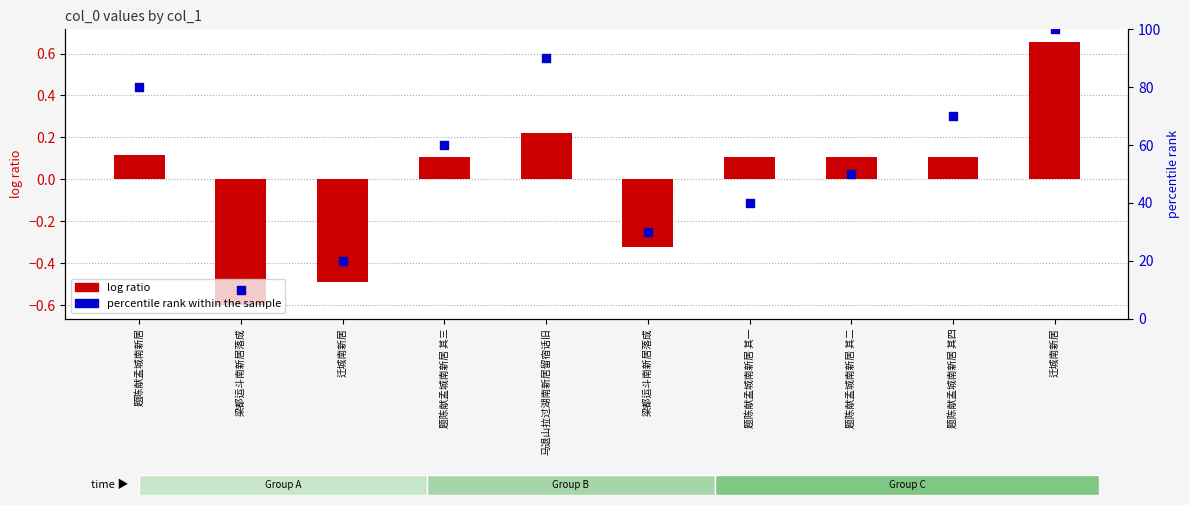

What is the total value across all series at 题陈献孟城南新居?

80.1